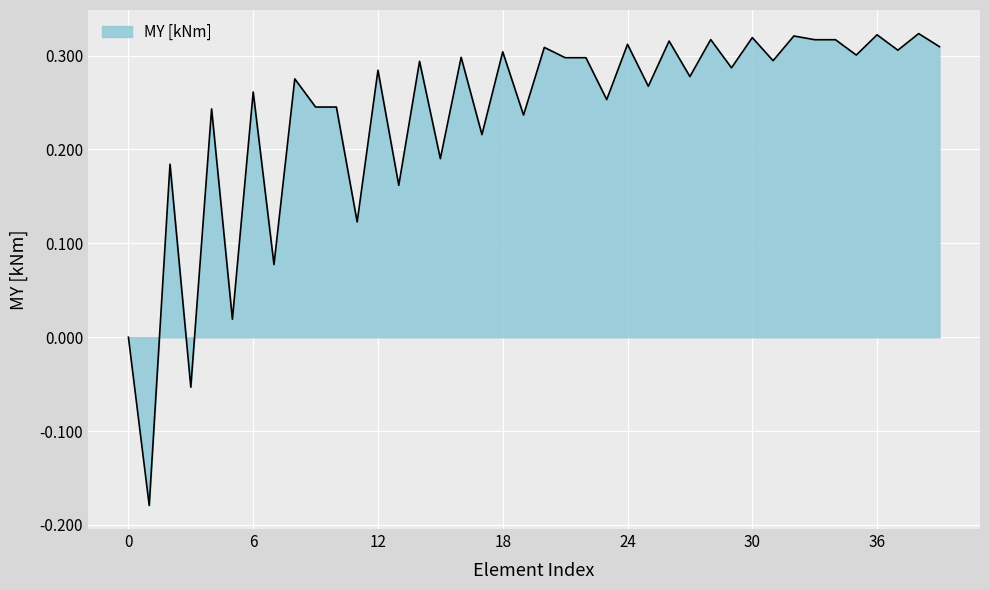

What is the difference between the maximum and minimum values?

0.5